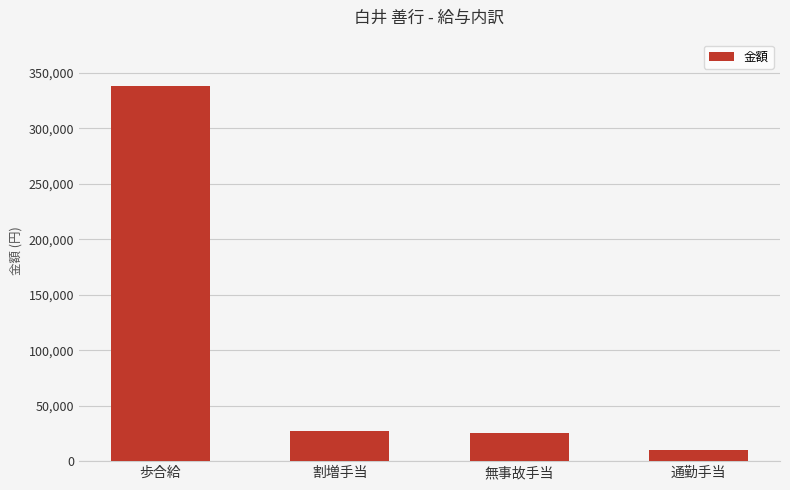

Reading right to left, transcribe all the data shown in this chart.

通勤手当=10000	無事故手当=25000	割増手当=27180	歩合給=338580